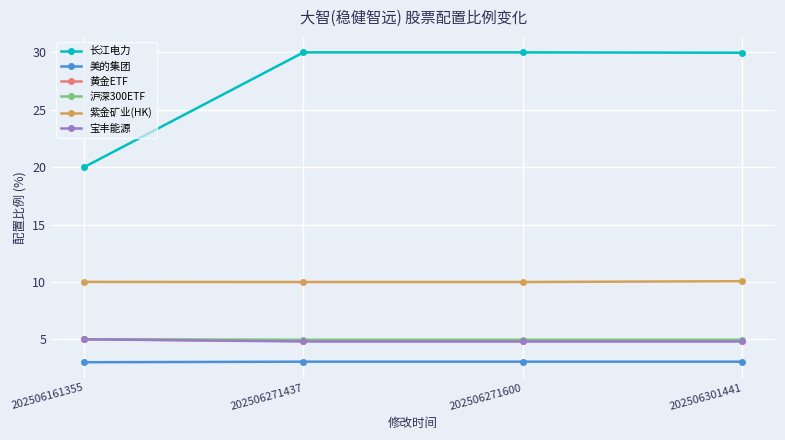

Count the number of categories in the chart.

4